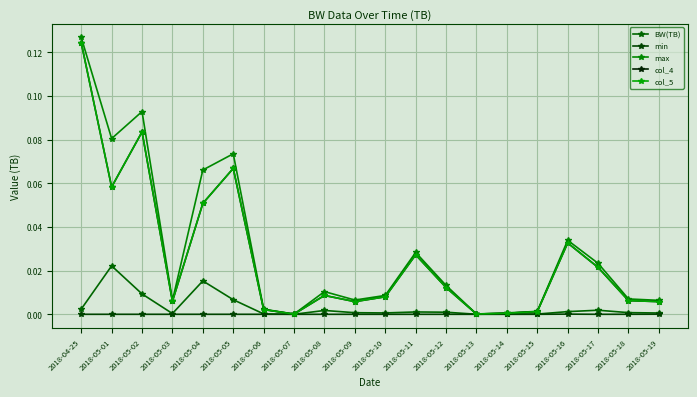

Which series has the widest spread of values?

max